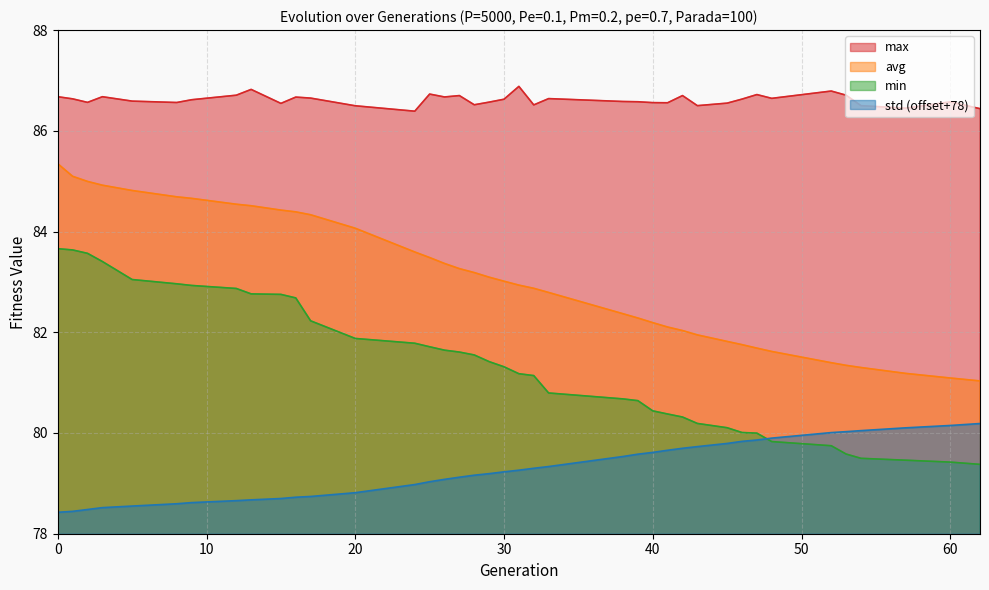

True or false: min and avg intersect in this chart.

False